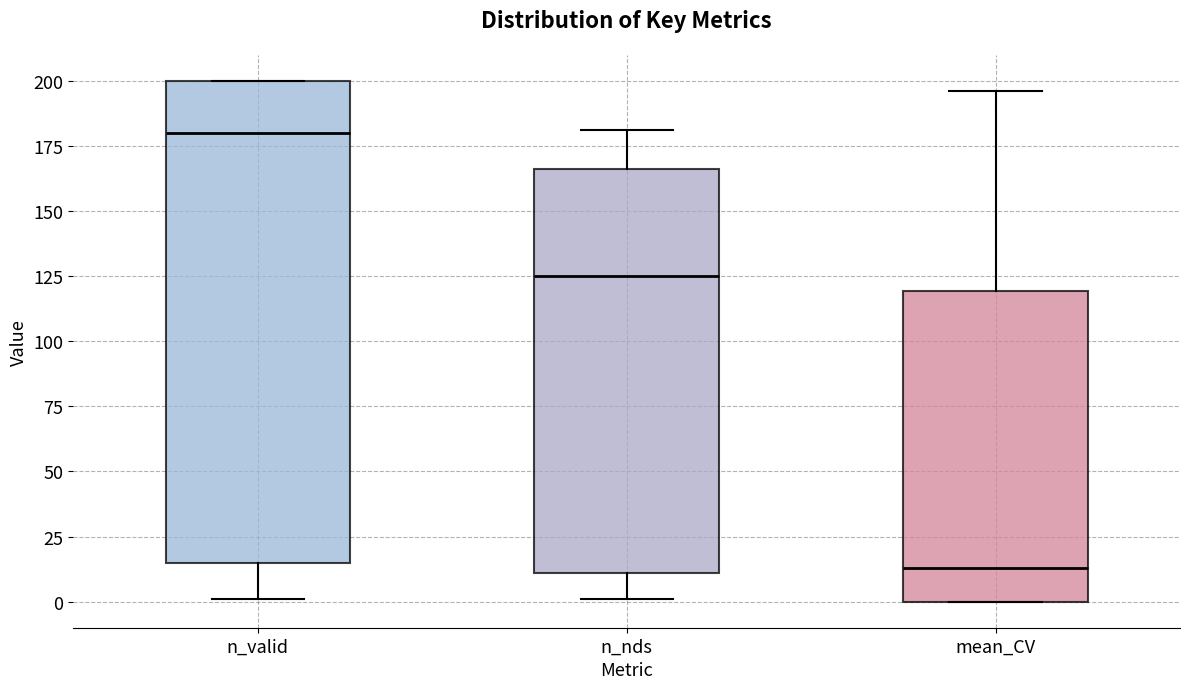

Reading left to right, read every box against the y-axis: the position of its median line, the range the box covers, and the ends of its whiskers. The values are not printed on the chart, so give them approximately, as read against the axis.

n_valid: median 180, box 15 to 200, whiskers 0 to 200
n_nds: median 125, box 10 to 165, whiskers 0 to 180
mean_CV: median 15, box 0 to 120, whiskers 0 to 195